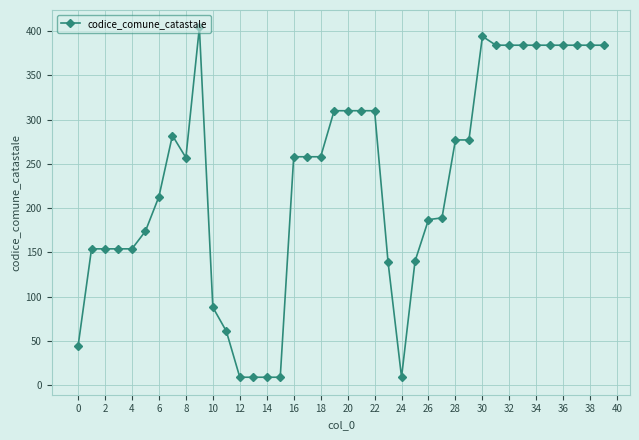

True or false: the data has more than 2 interior local peaks.

True